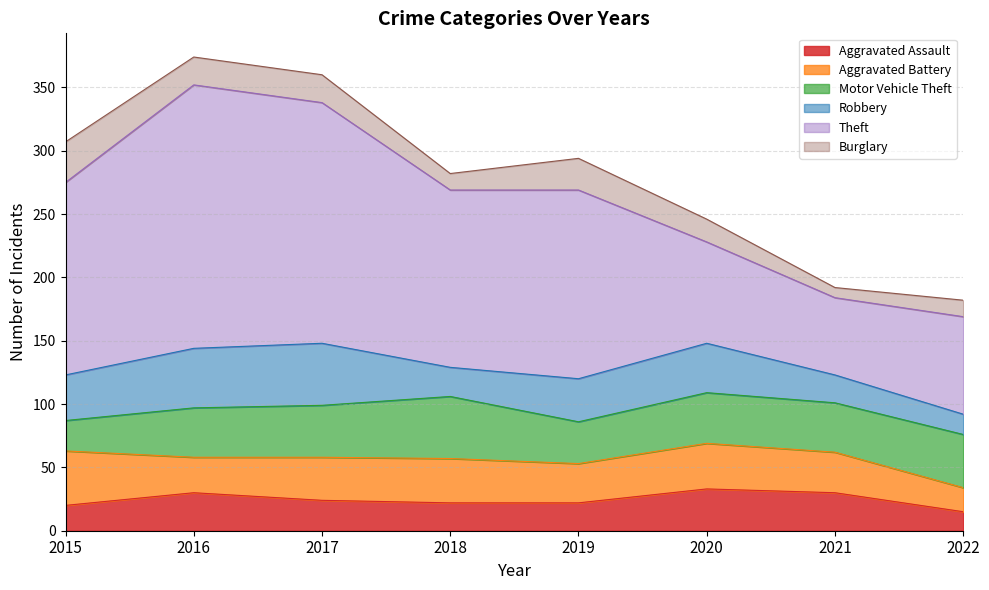

Which has a higher value, 2020 or 2016?

2020